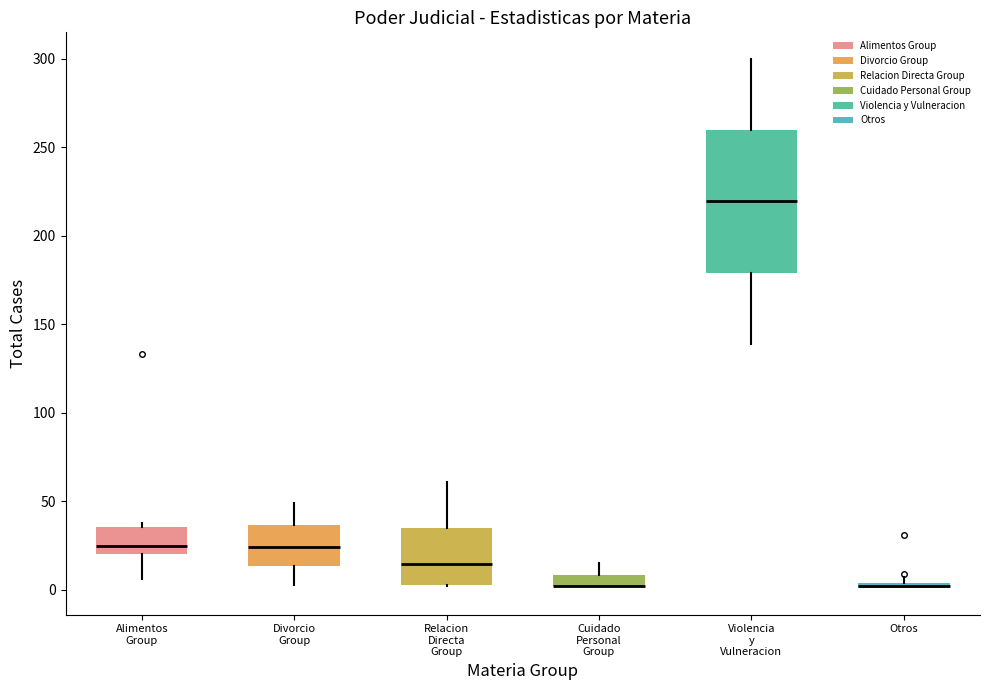

Which box is the tallest, from its lower edge to its upper edge?

Violencia y Vulneracion